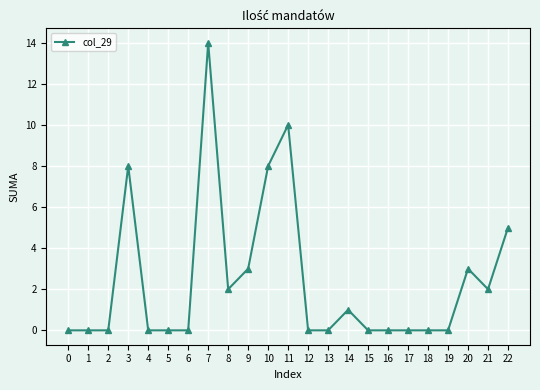

How many lines are shown in the chart?

1